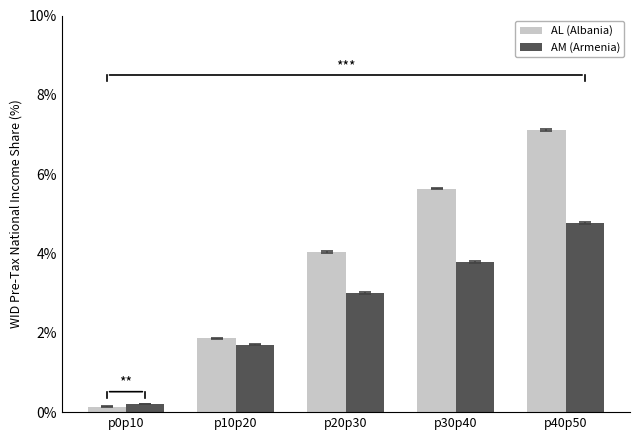

The value of AM (Armenia) at p40p50 is 7.0. True or false?

False